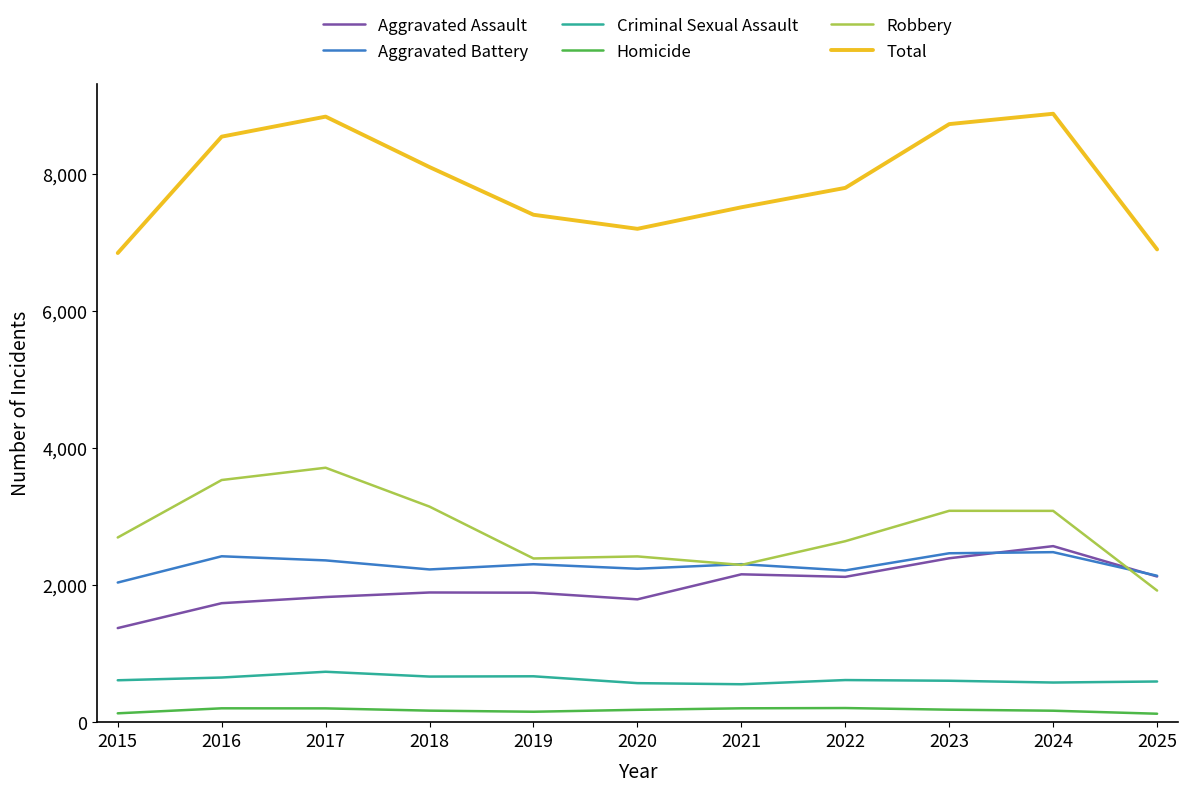

How many series are shown in this chart?

6